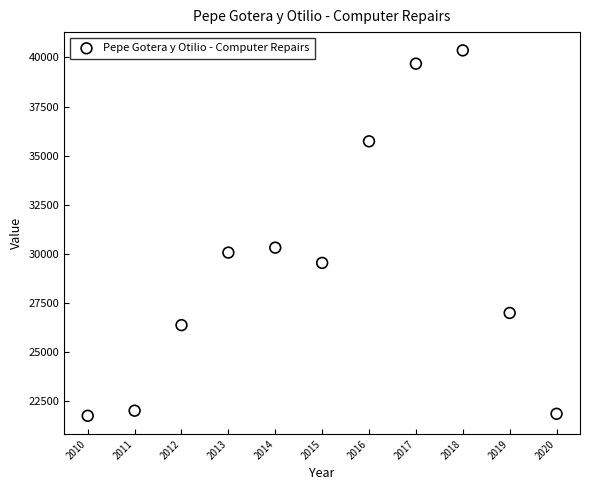

What is the average X value?

2015